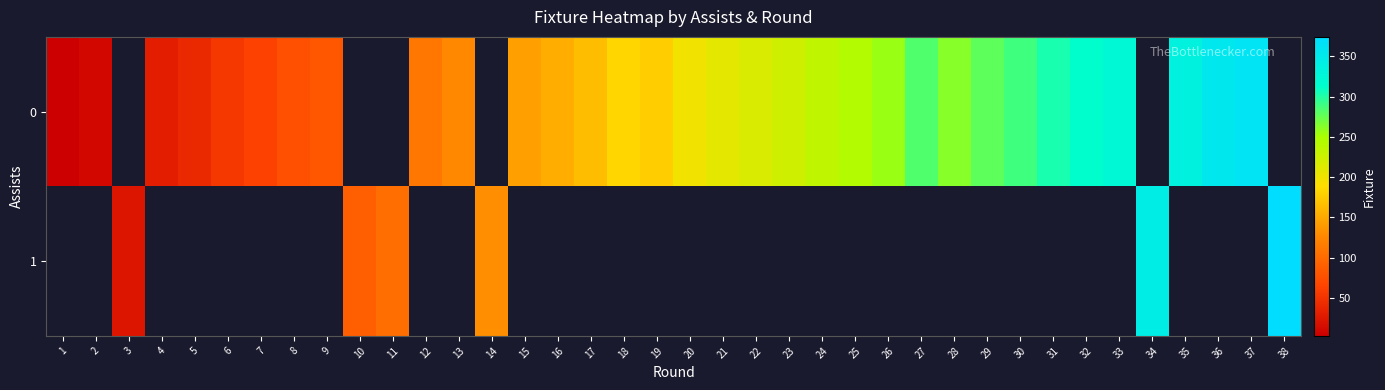

List the series in order of their overall mean, lowest first.

0, 1